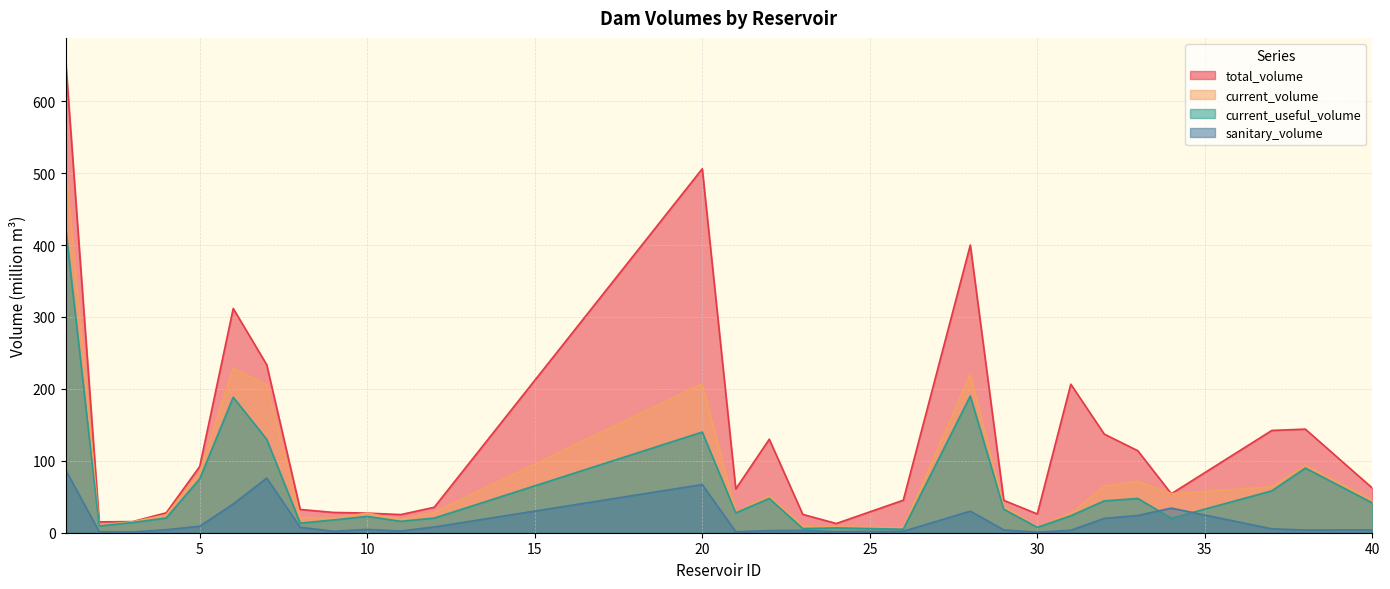

Is it true that total_volume equals 852.3 at 20?

False